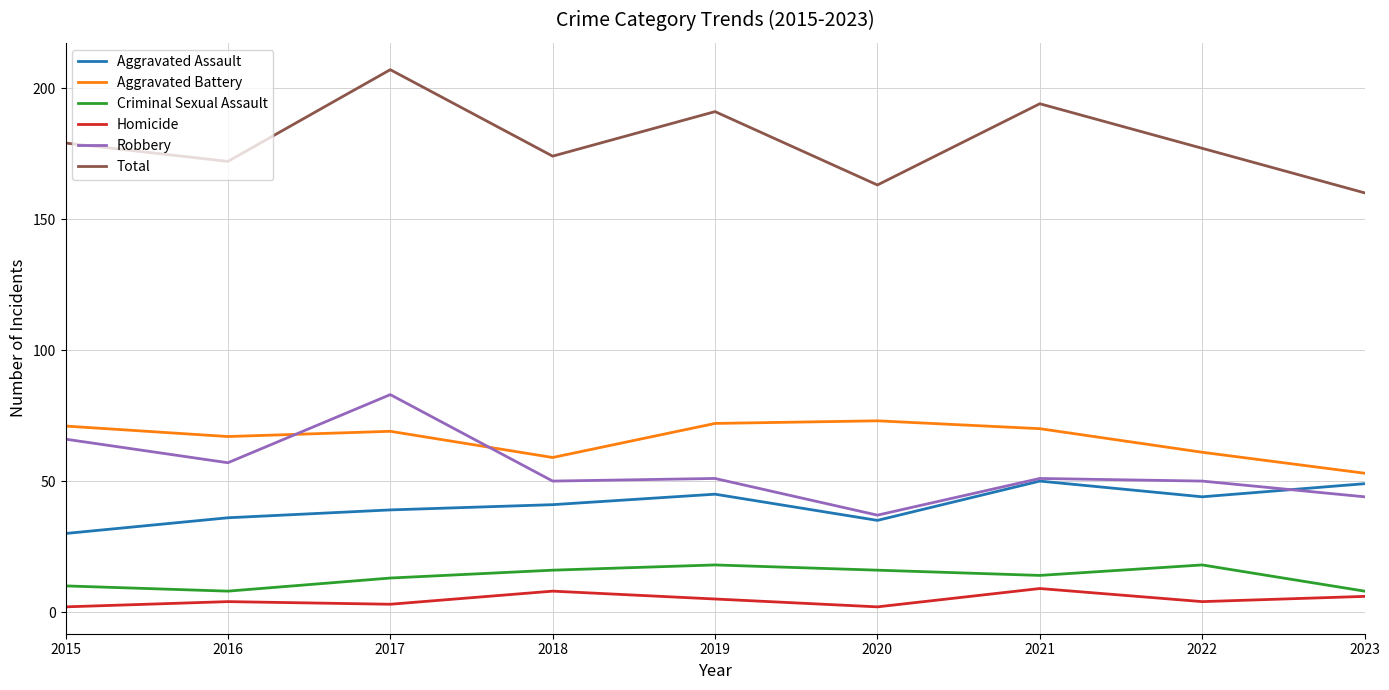

At how many categories does at least one series exceed 5?

9